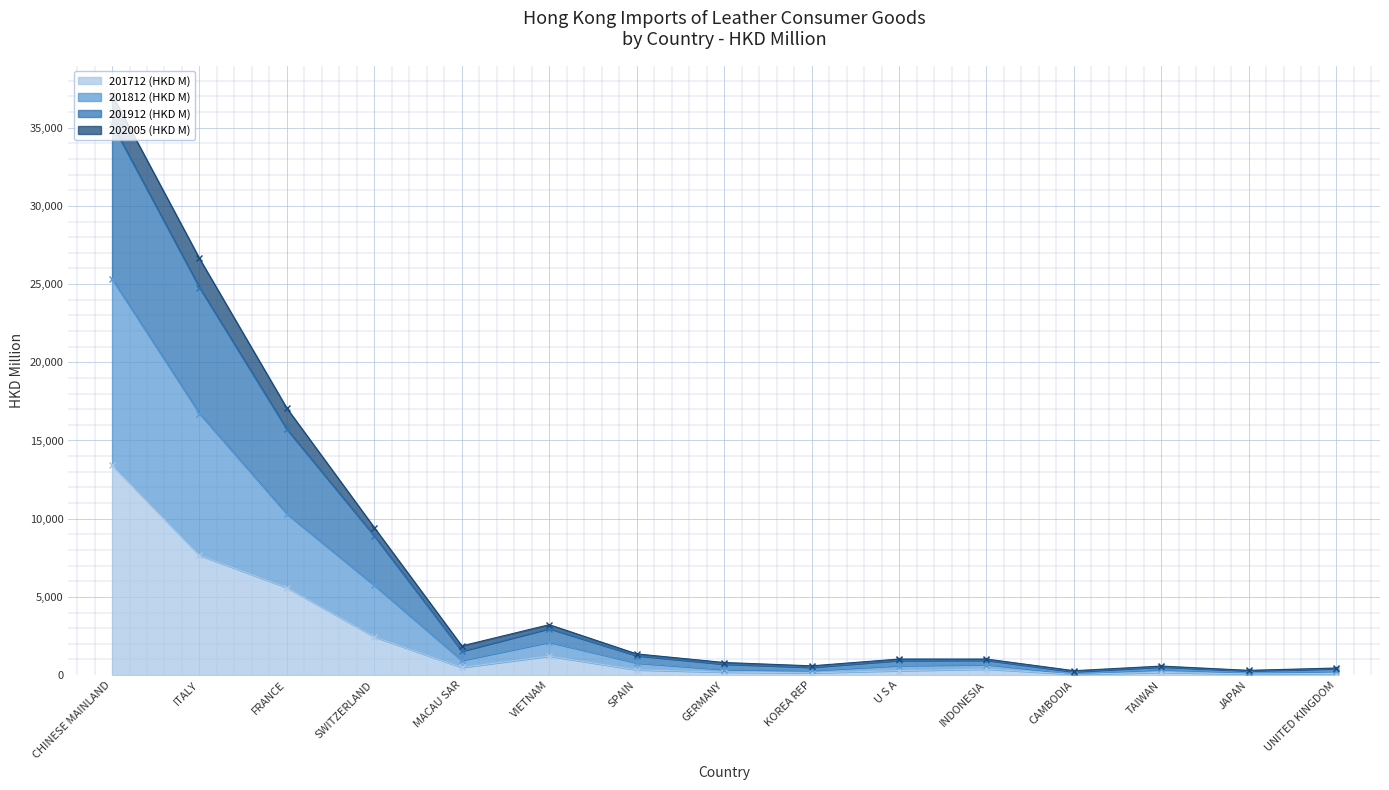

List the labels in order of 201912 (HKD M) value, largest first.

CHINESE MAINLAND, ITALY, FRANCE, SWITZERLAND, VIETNAM, MACAU SAR, SPAIN, U S A, INDONESIA, GERMANY, KOREA REP, TAIWAN, UNITED KINGDOM, JAPAN, CAMBODIA